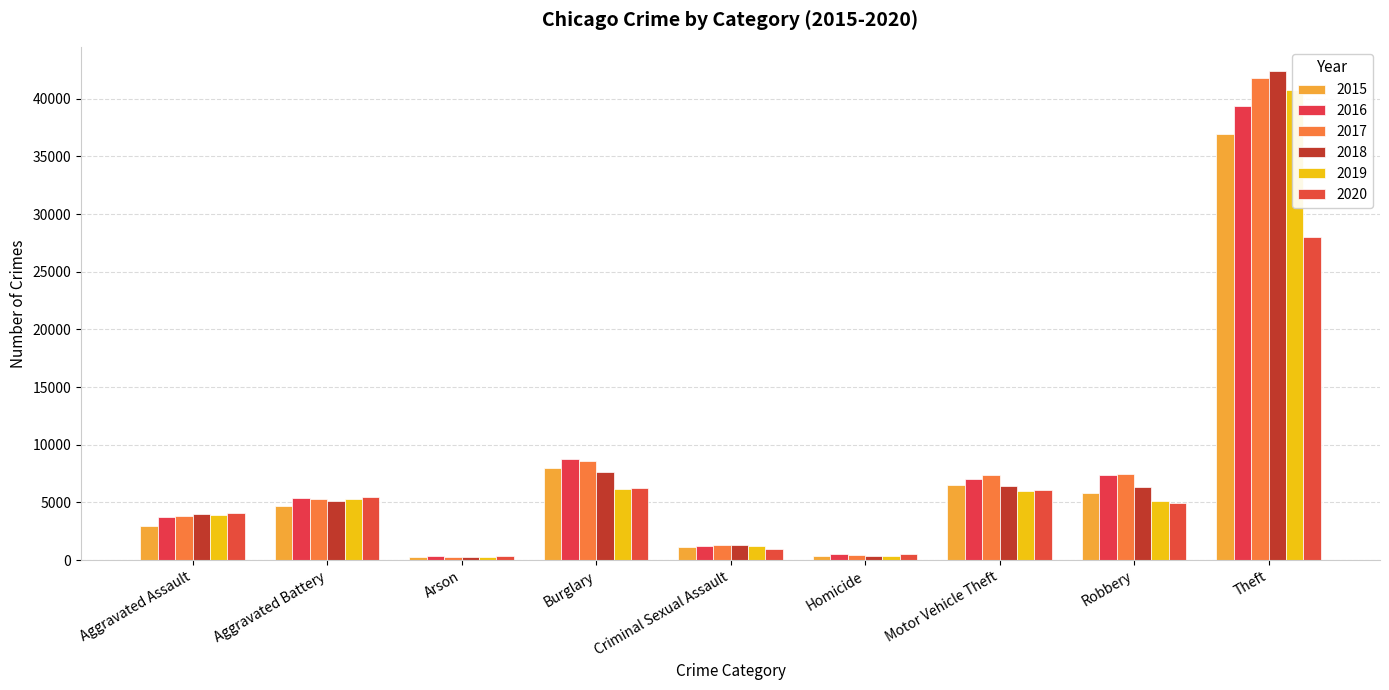

The 2020 series shows 6108 at Motor Vehicle Theft. True or false?

True